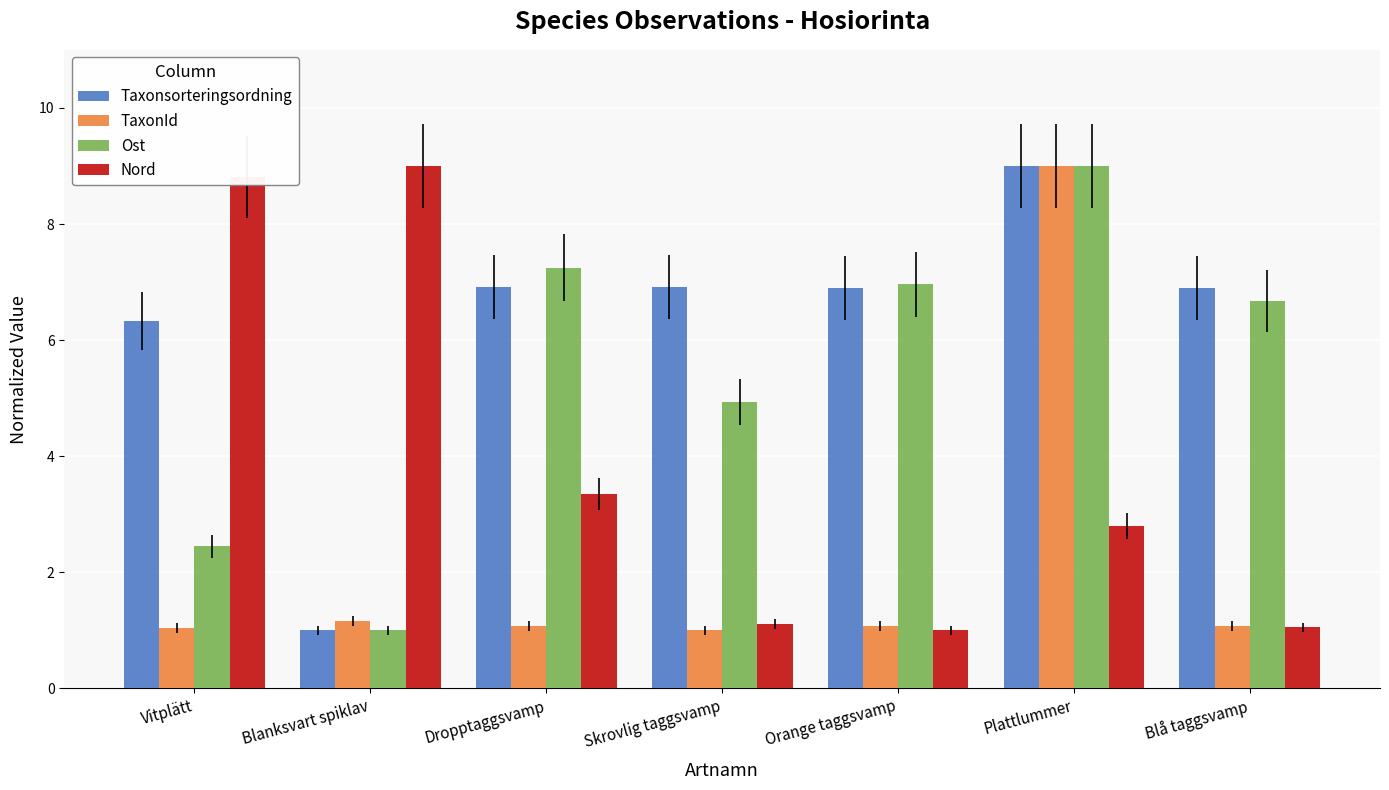

What is the maximum value for Taxonsorteringsordning?

9.0